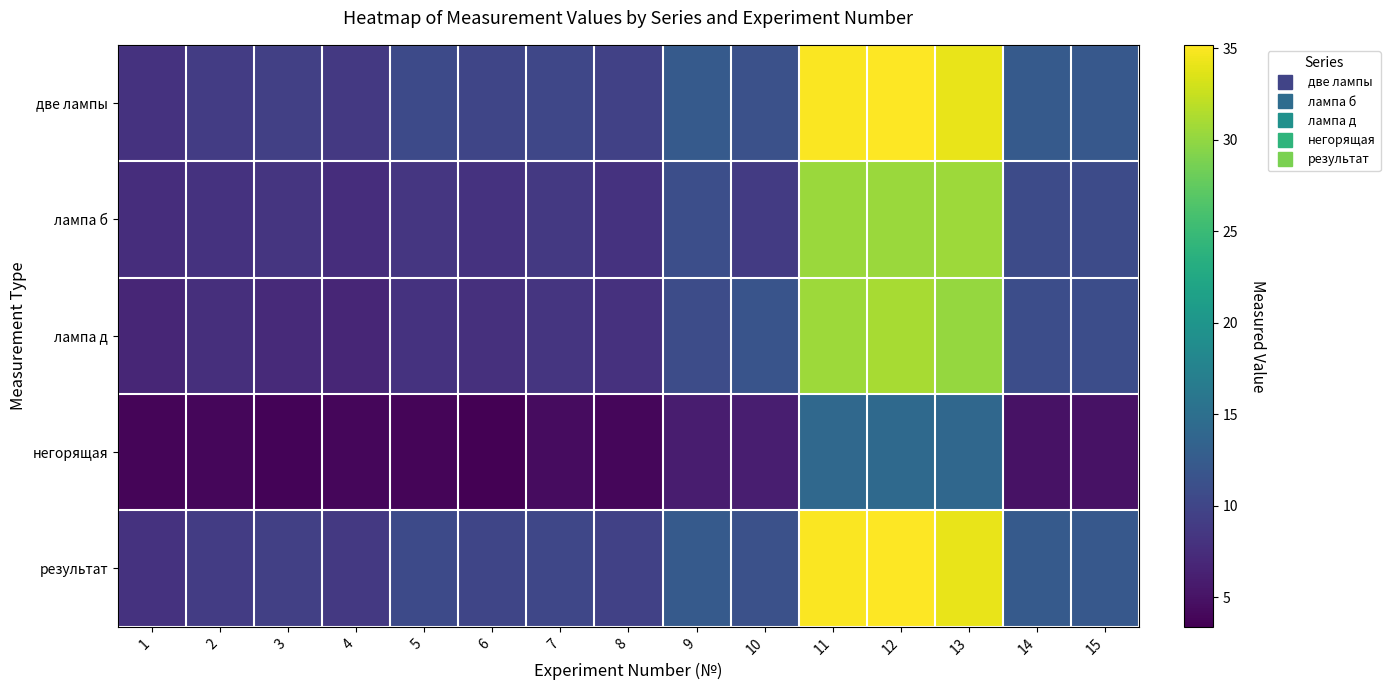

Which category has the lowest value across all series?

6